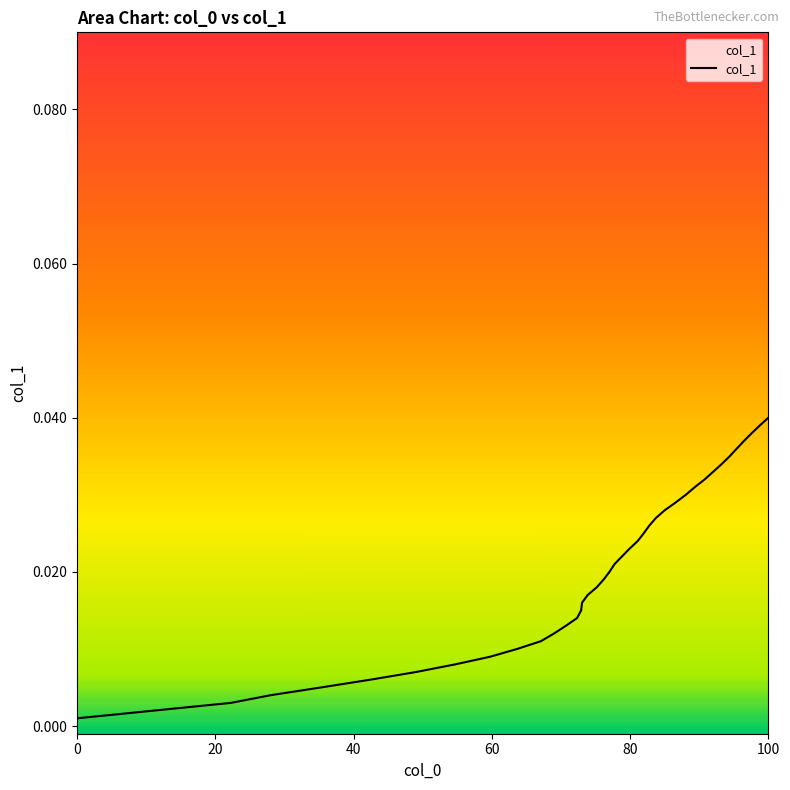

How many lines are shown in the chart?

1